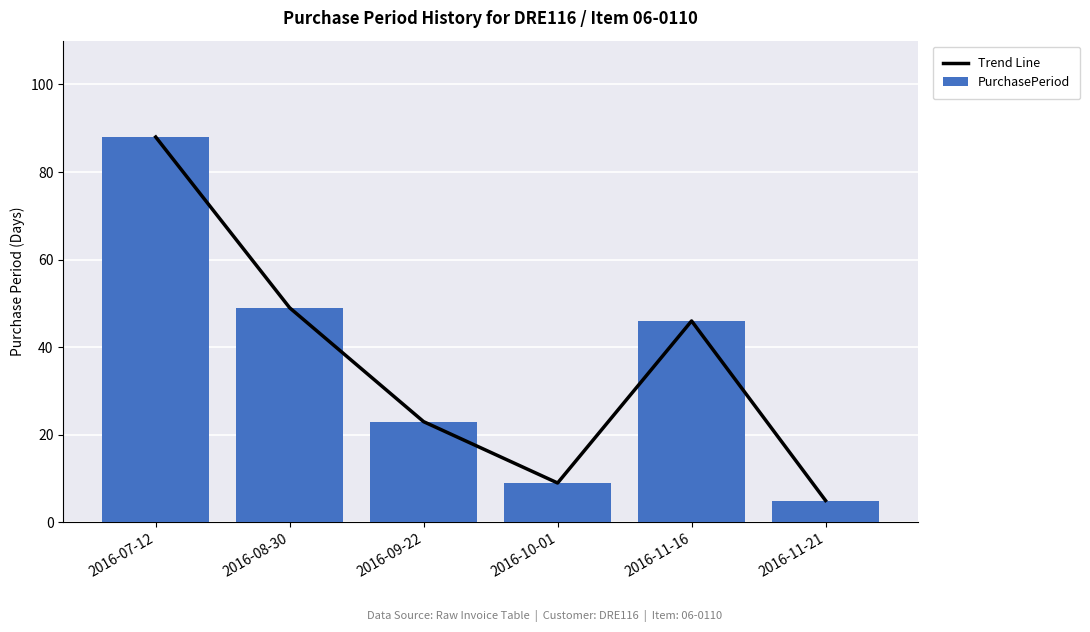

At which label does Trend Line first exceed 46?

2016-07-12